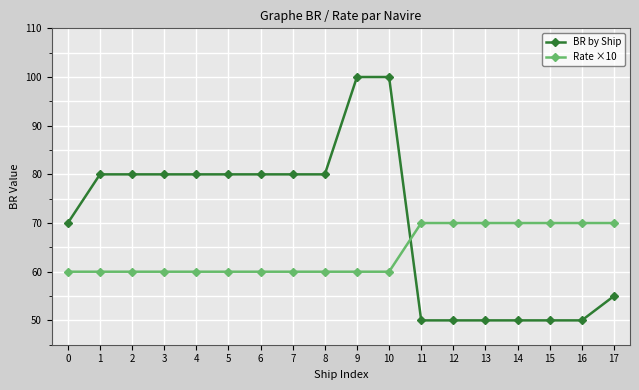

Where do Rate ×10 and BR by Ship first cross each other?

10 and 11